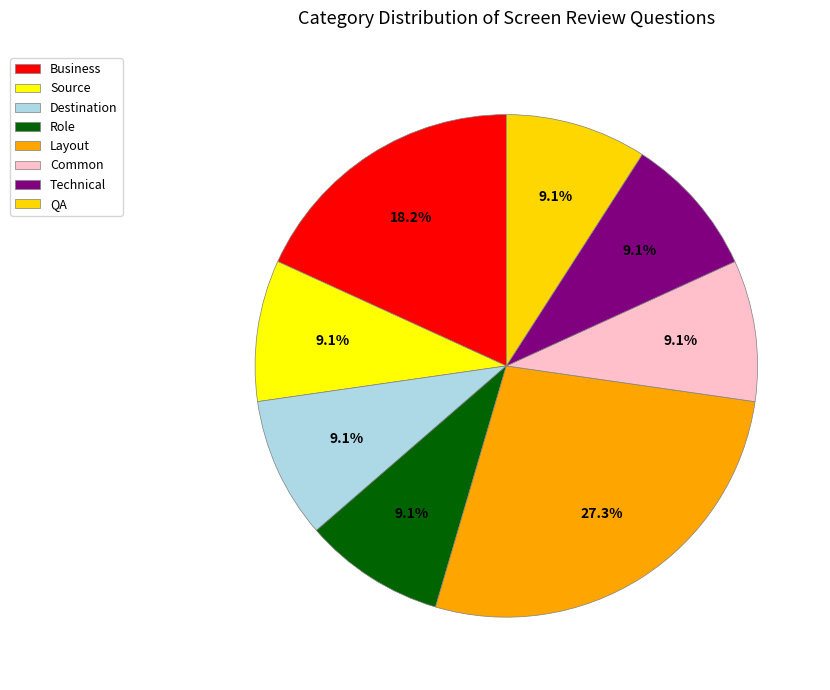

Is Destination the majority of the pie?

No